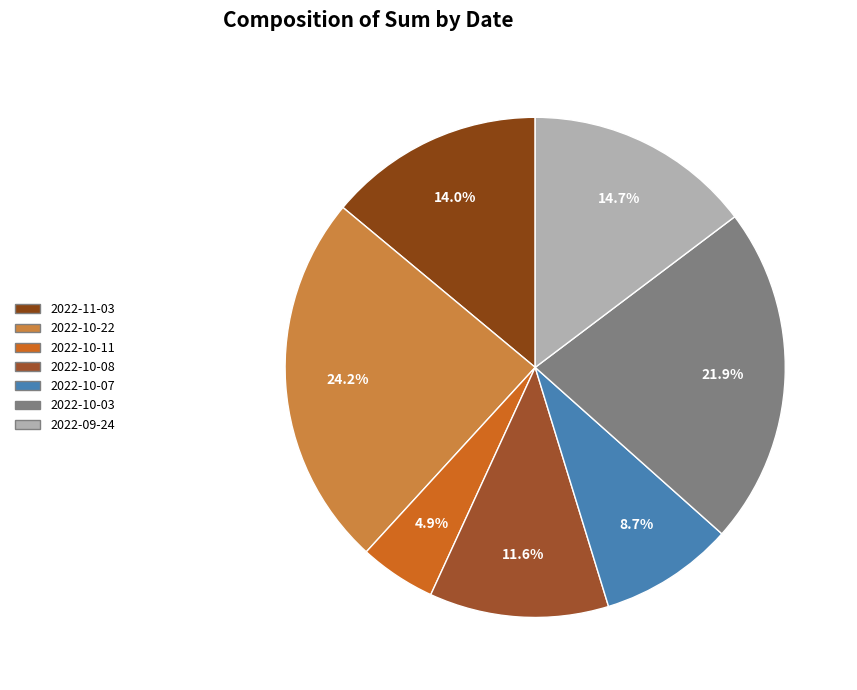

Which slice is the smallest?

2022-10-11